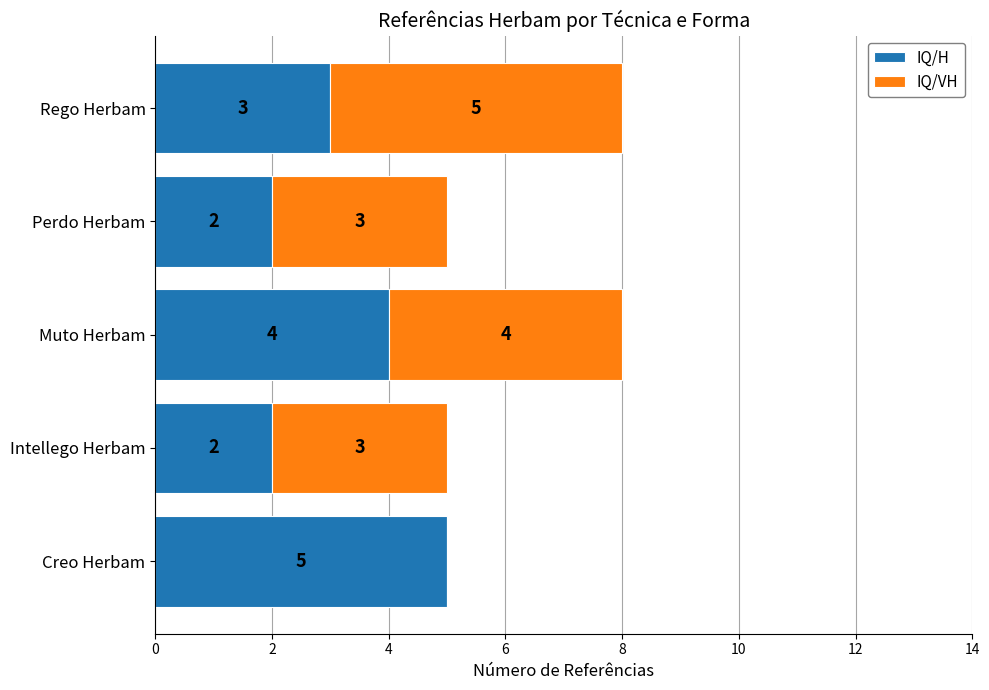

What is the sum of all IQ/H values?

16